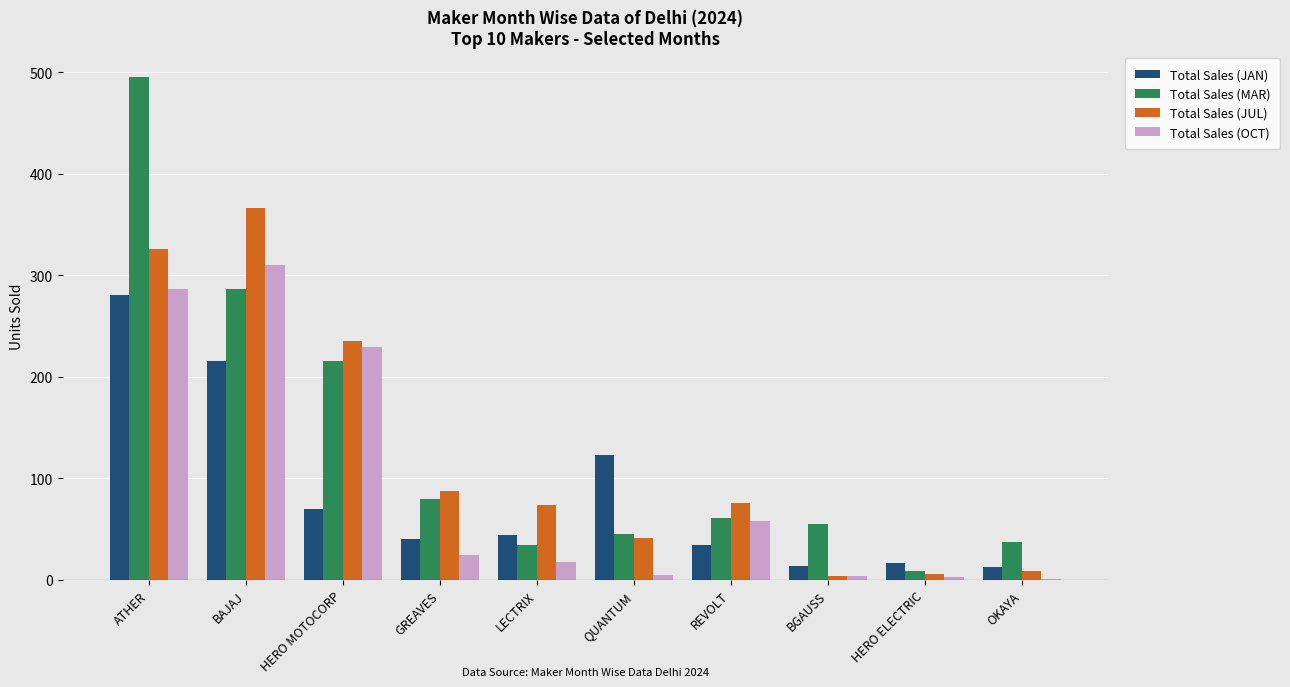

How many categories are shown in the chart?

10